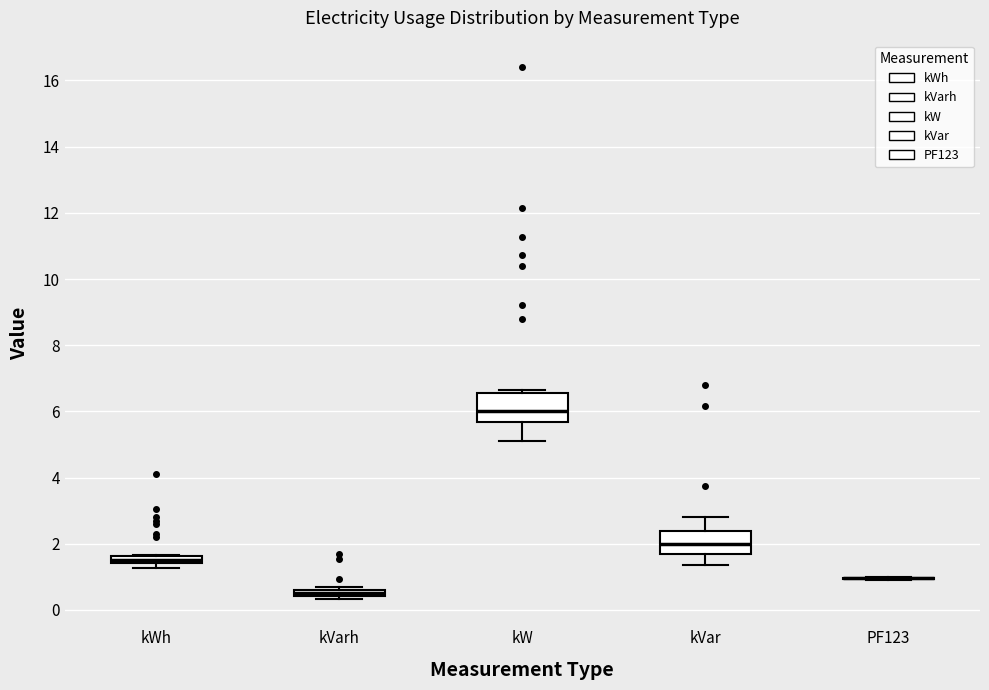

Where is the upper edge of the box for kVar on the y-axis? The values are not printed on the chart, so give them approximately, as read against the axis.

2.4